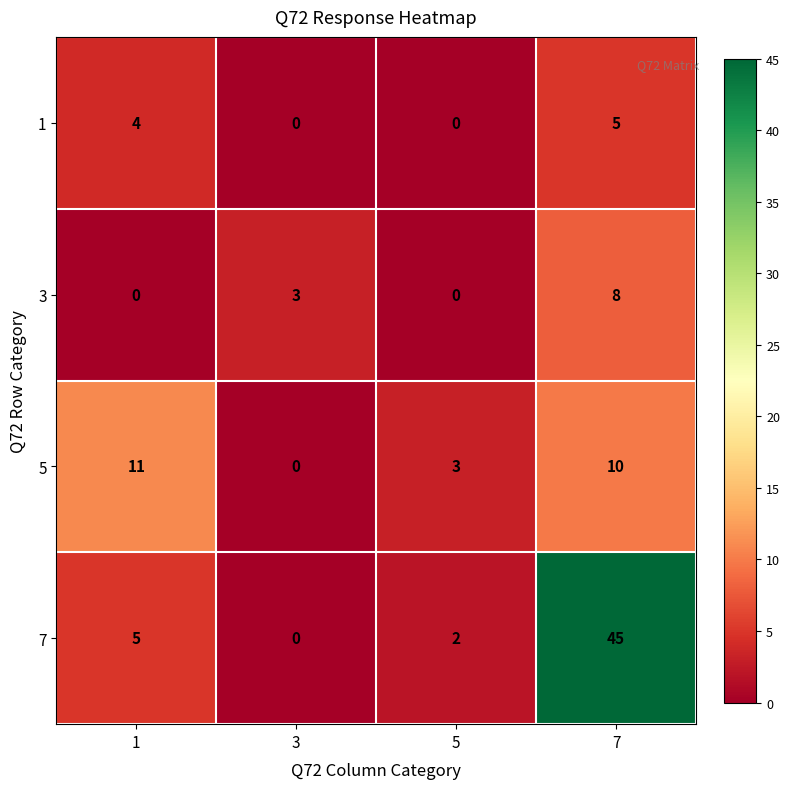

At which category does the chart reach its peak across all series?

7